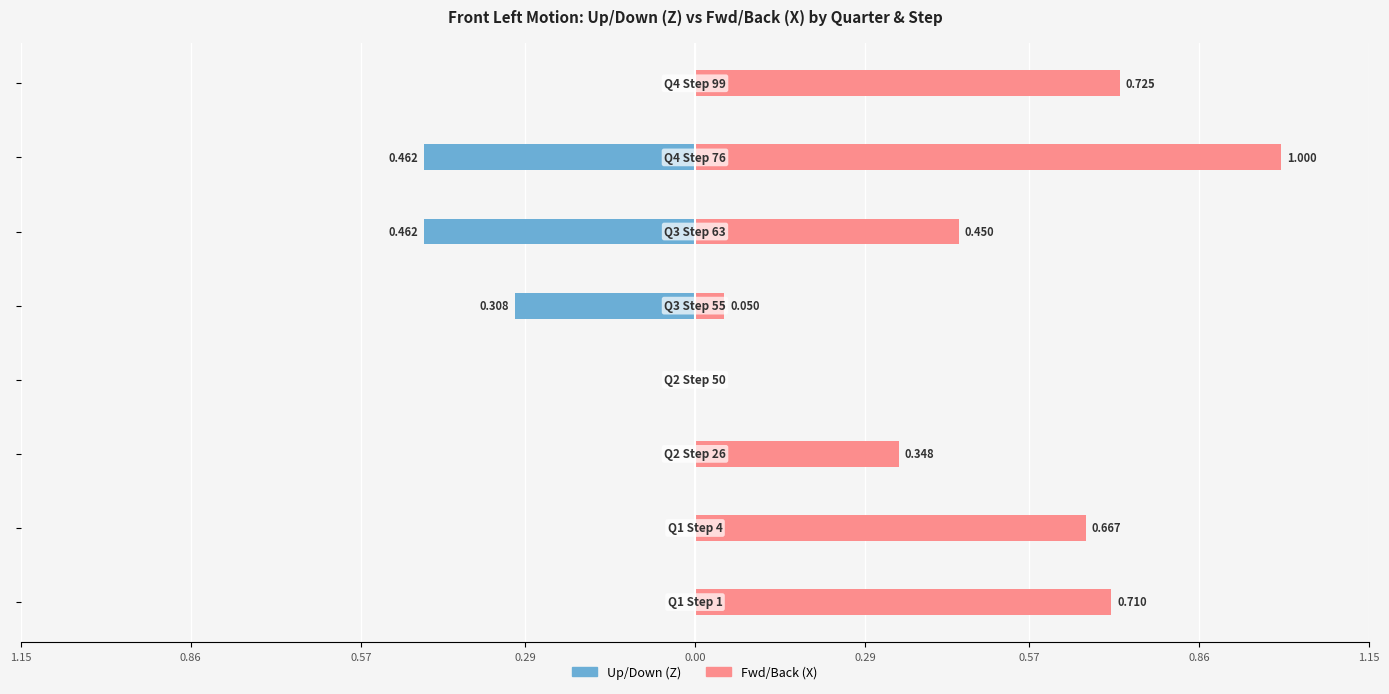

Count the Up/Down (Z) values in the range 0 to 1.

5